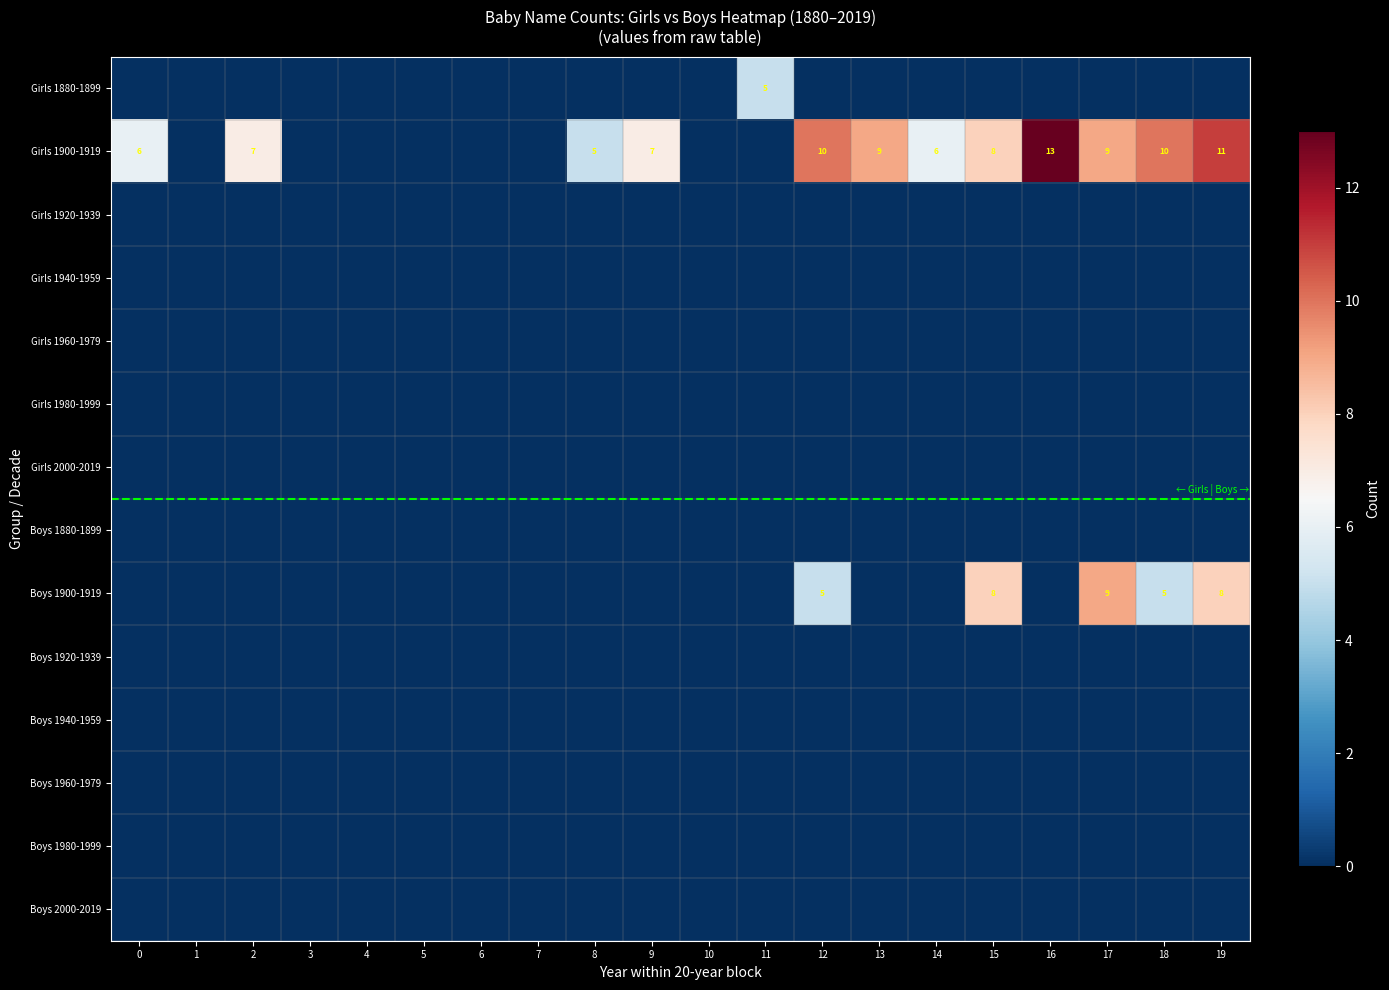

Which series has the widest spread of values?

Girls 1900-1919